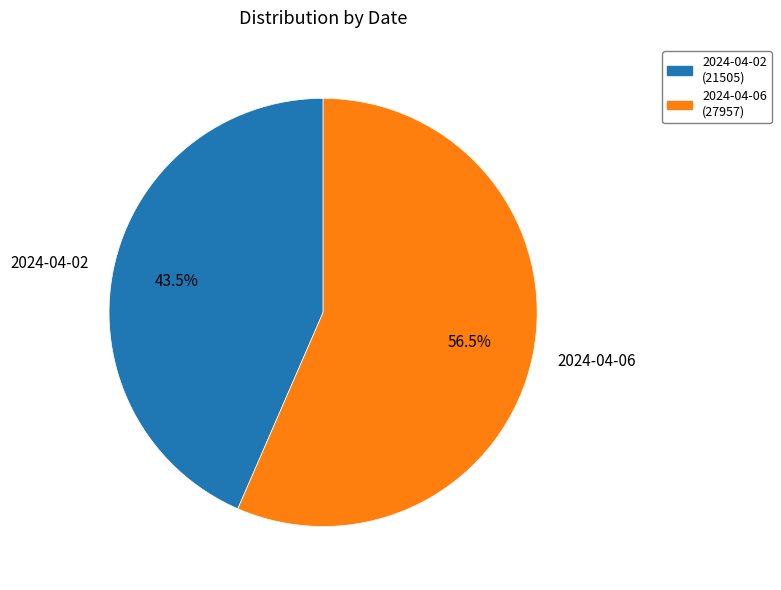

Is there any slice that represents more than half of the pie?

Yes